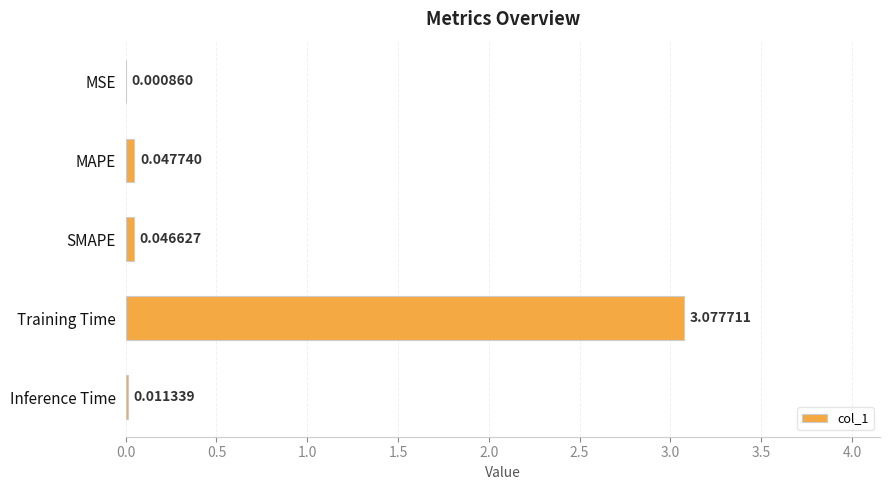

At which label is the value closest to 1?

MAPE